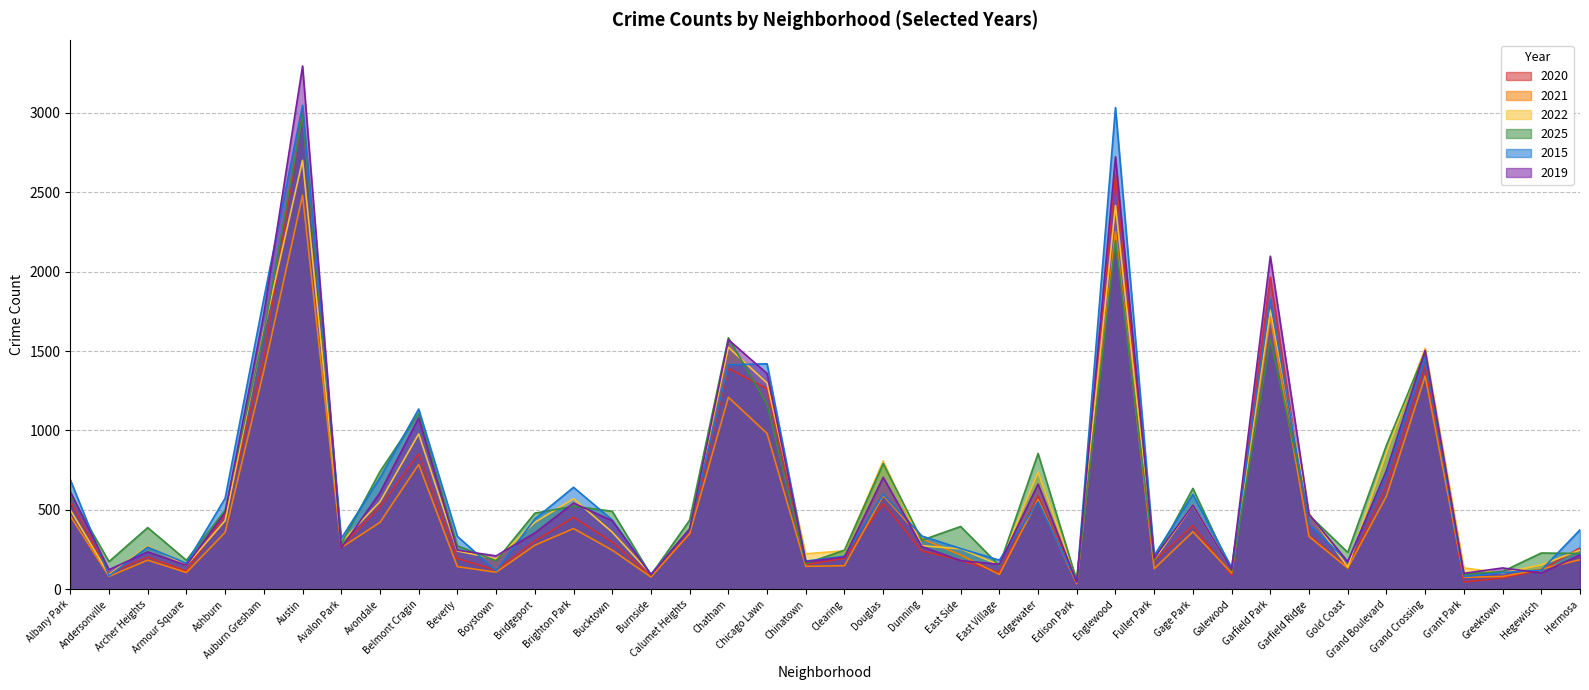

The value of 2019 at Belmont Cragin is 1610. True or false?

False